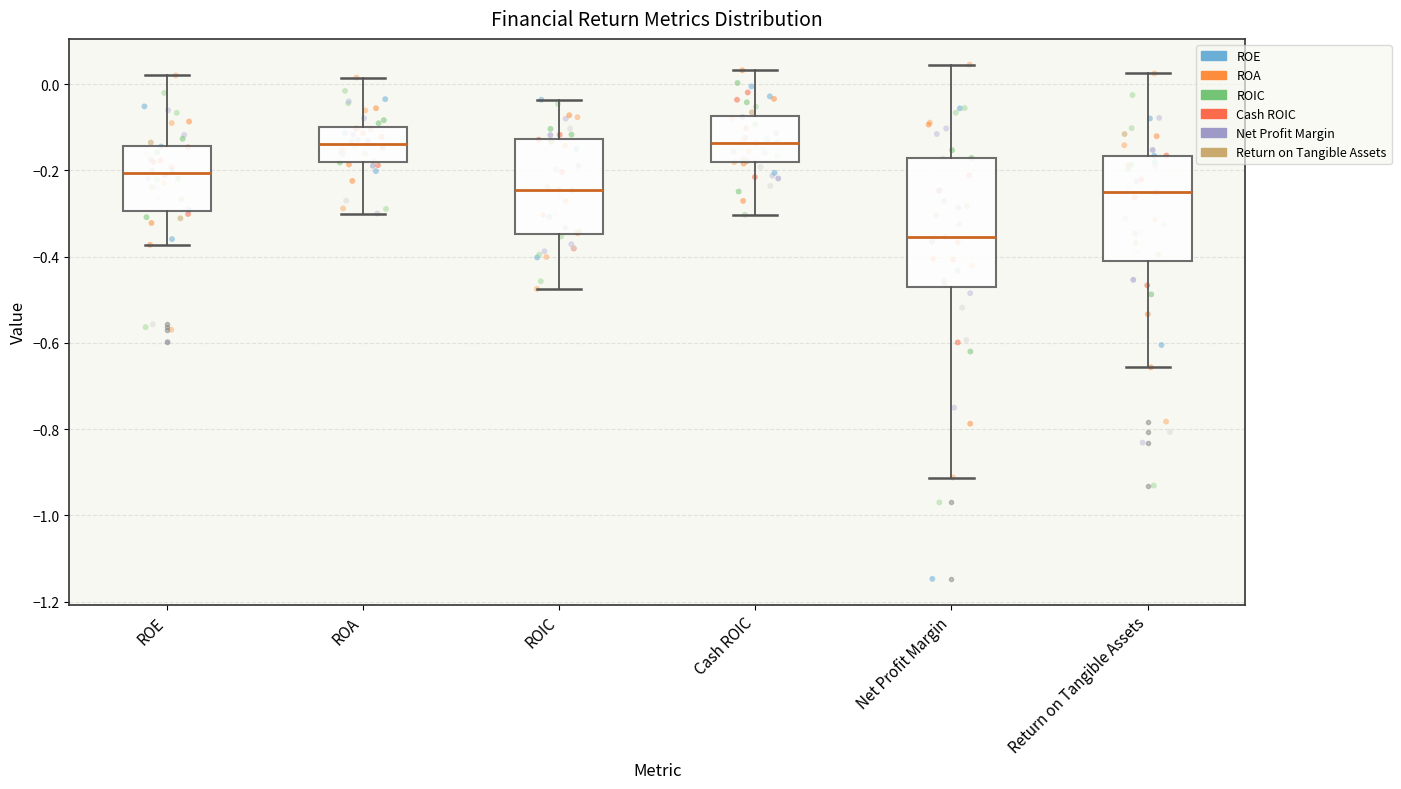

Comparing the boxes themselves (not the whiskers), which one is the tallest?

Net Profit Margin